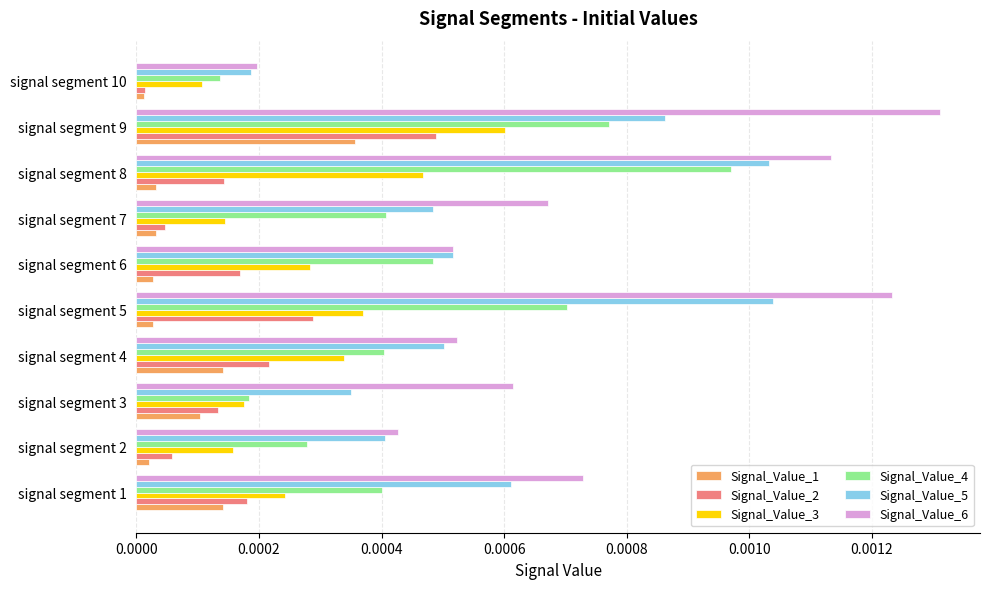

Which category has the highest value in the Signal_Value_4 series?

signal segment 8